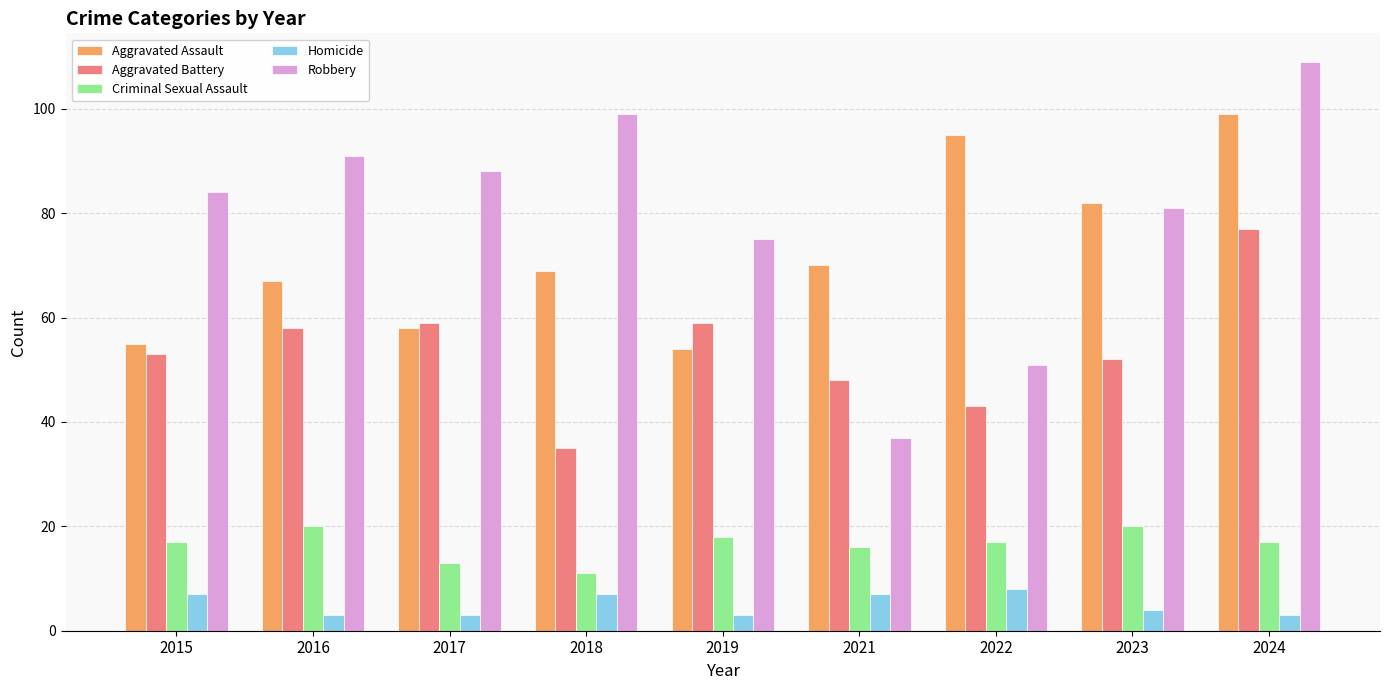

The value of Aggravated Battery at 2015 is 15. True or false?

False